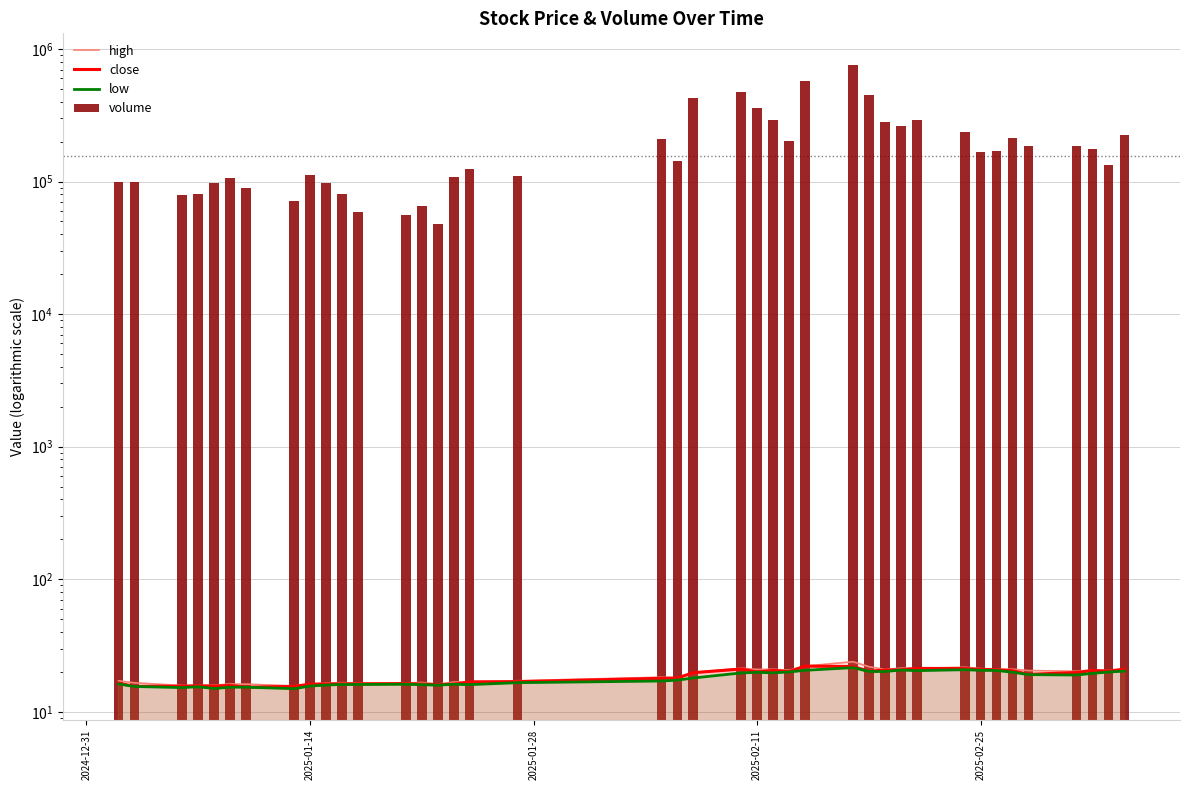

Does the chart contain any negative values?

No